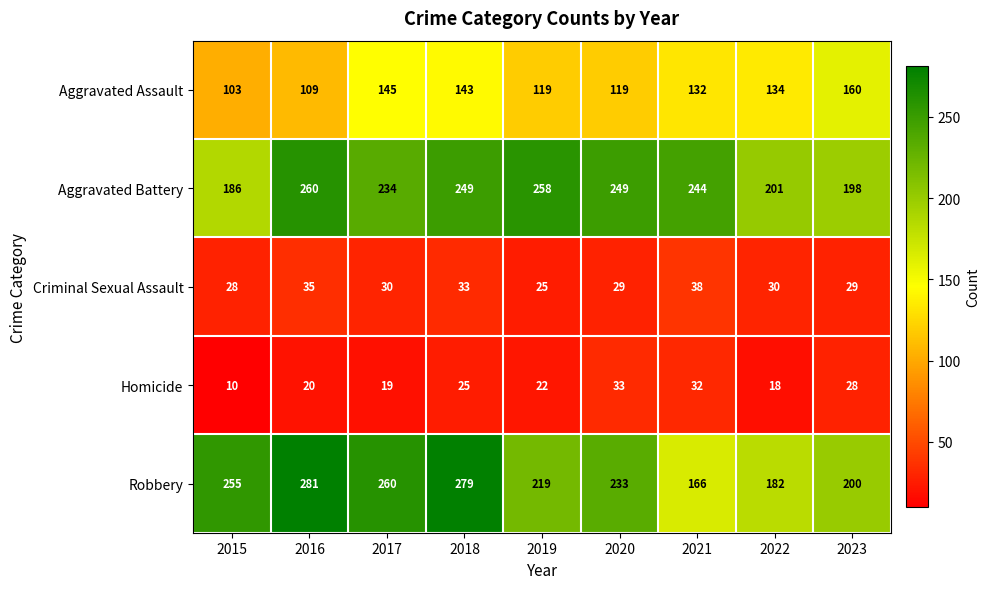

What is the difference between the maximum and minimum values in the Aggravated Assault series?

57